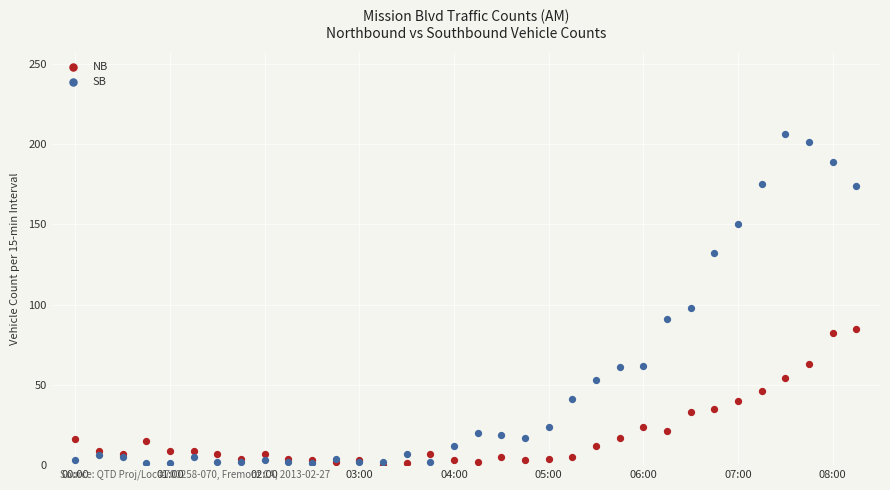

Which series reaches the maximum Y coordinate?

SB